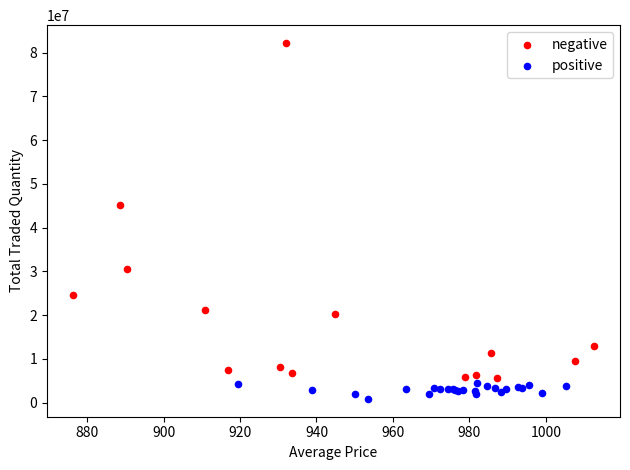

Which series reaches the minimum Y coordinate?

positive